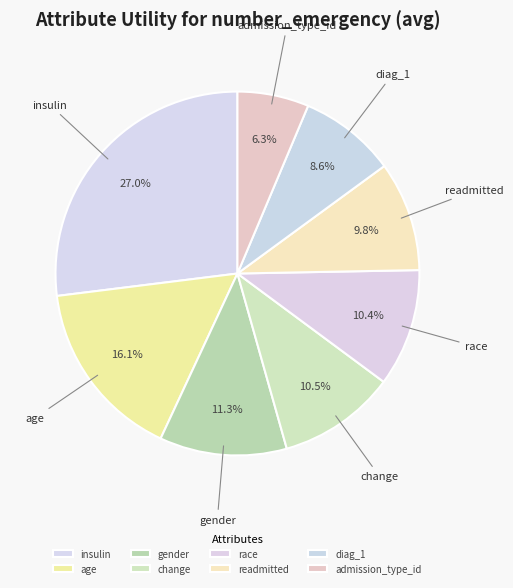

To the nearest percent, what is the difference between the largest and smallest slice percentages?

21%